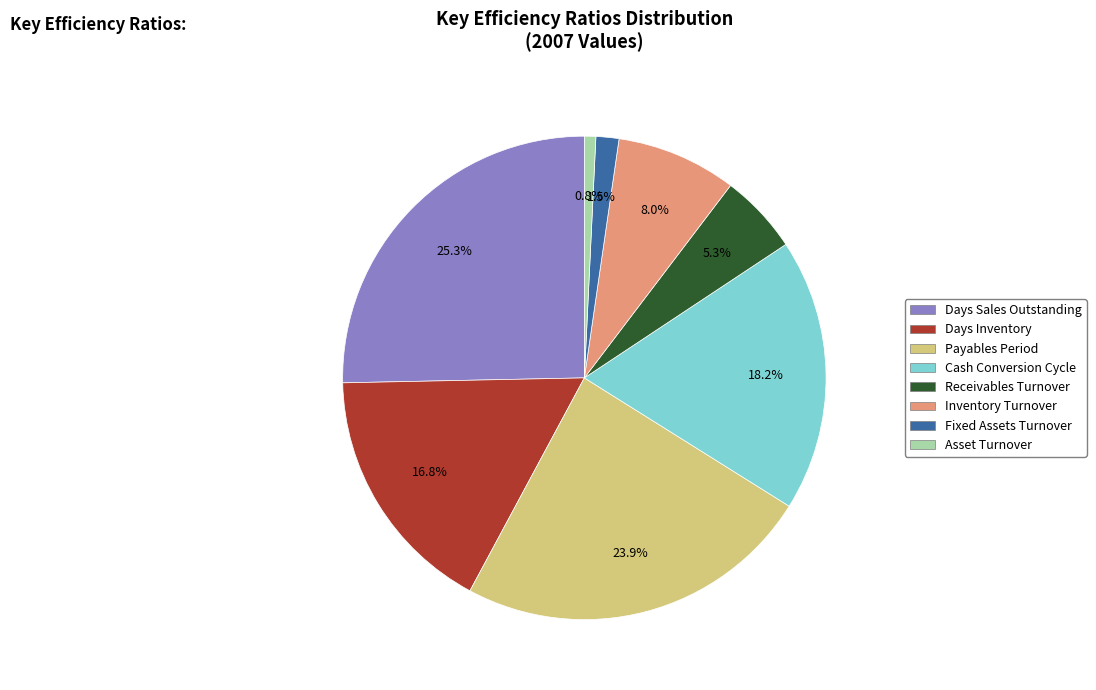

How many slices are in this pie chart?

8